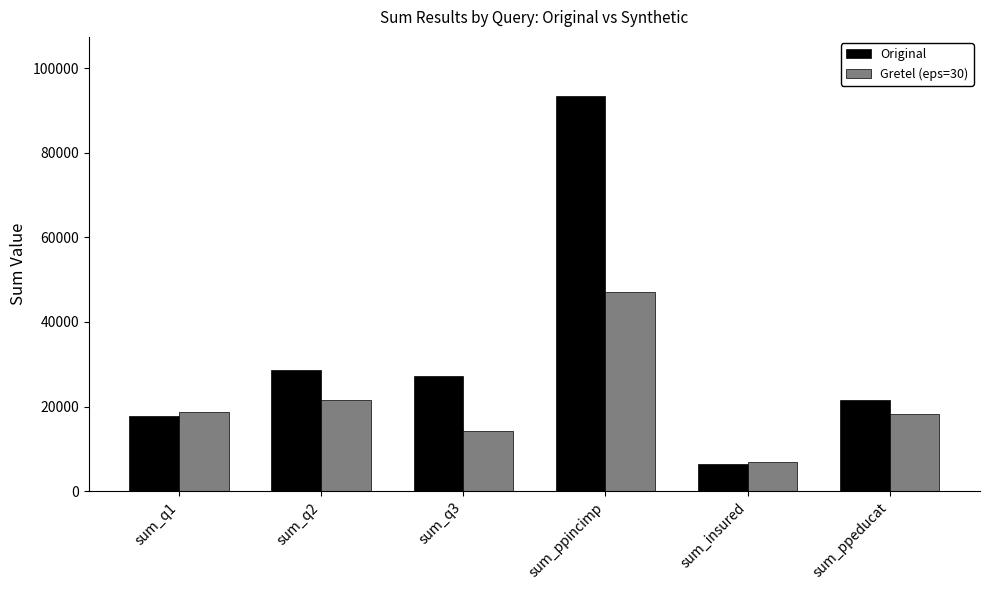

Which series has the largest total across all categories?

Original